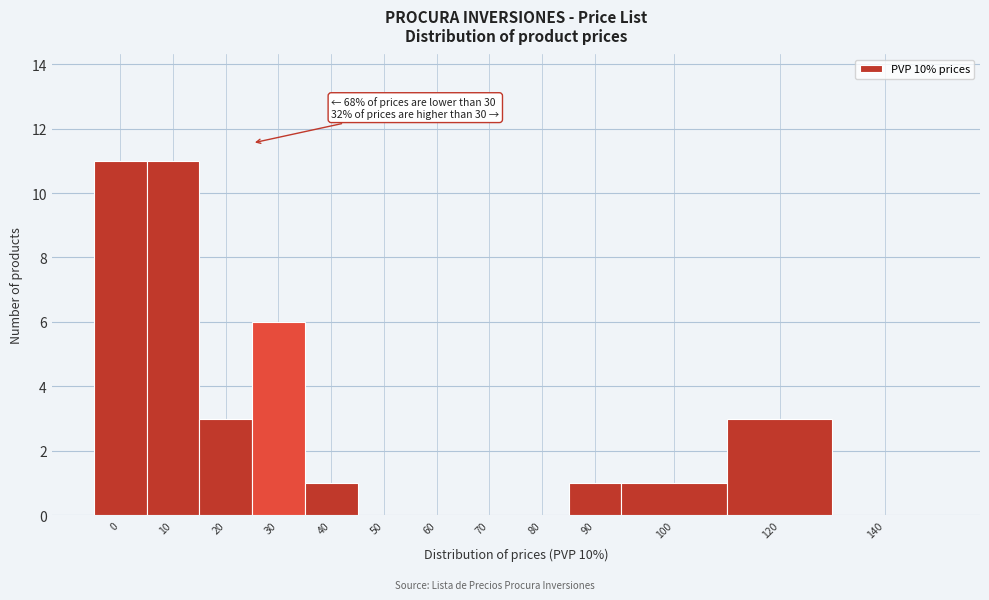

Reading right to left, what are all the values shown in this chart?

140=0	120=3	100=1	90=1	80=0	70=0	60=0	50=0	40=1	30=6	20=3	10=11	0=11